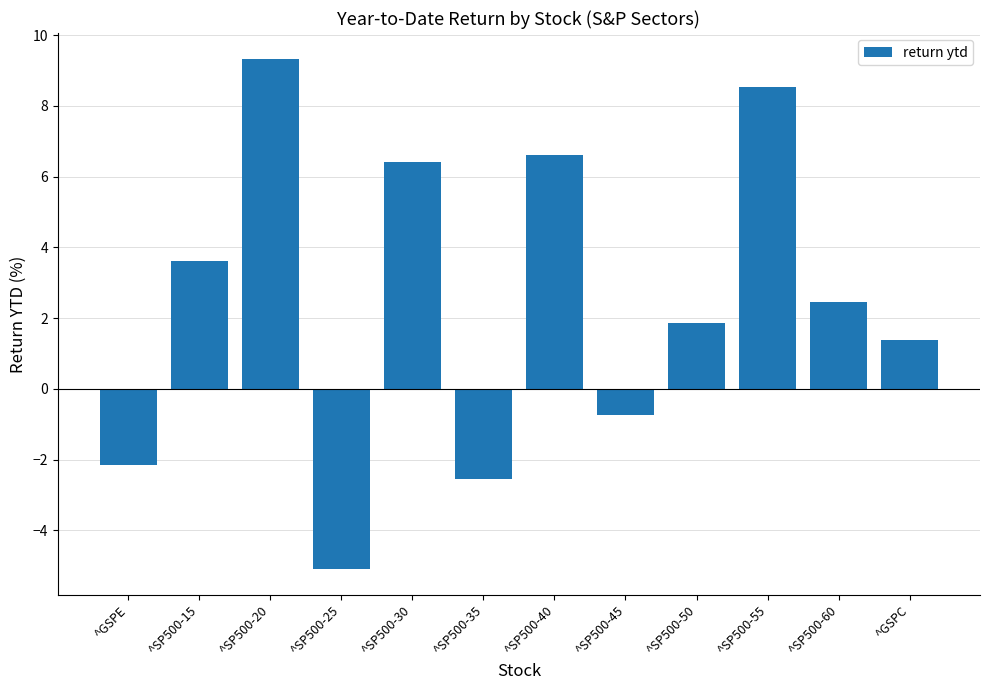

What is the maximum value shown in the chart?

9.3